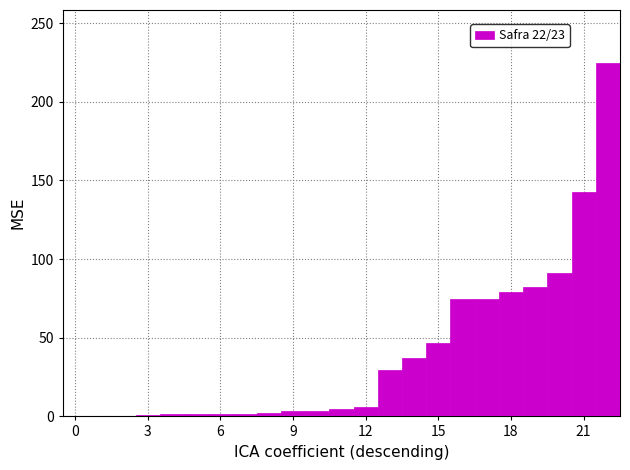

Around what value on the x-axis is the tallest bar? Give the approximate position of its centre, as read against the axis.

22.0